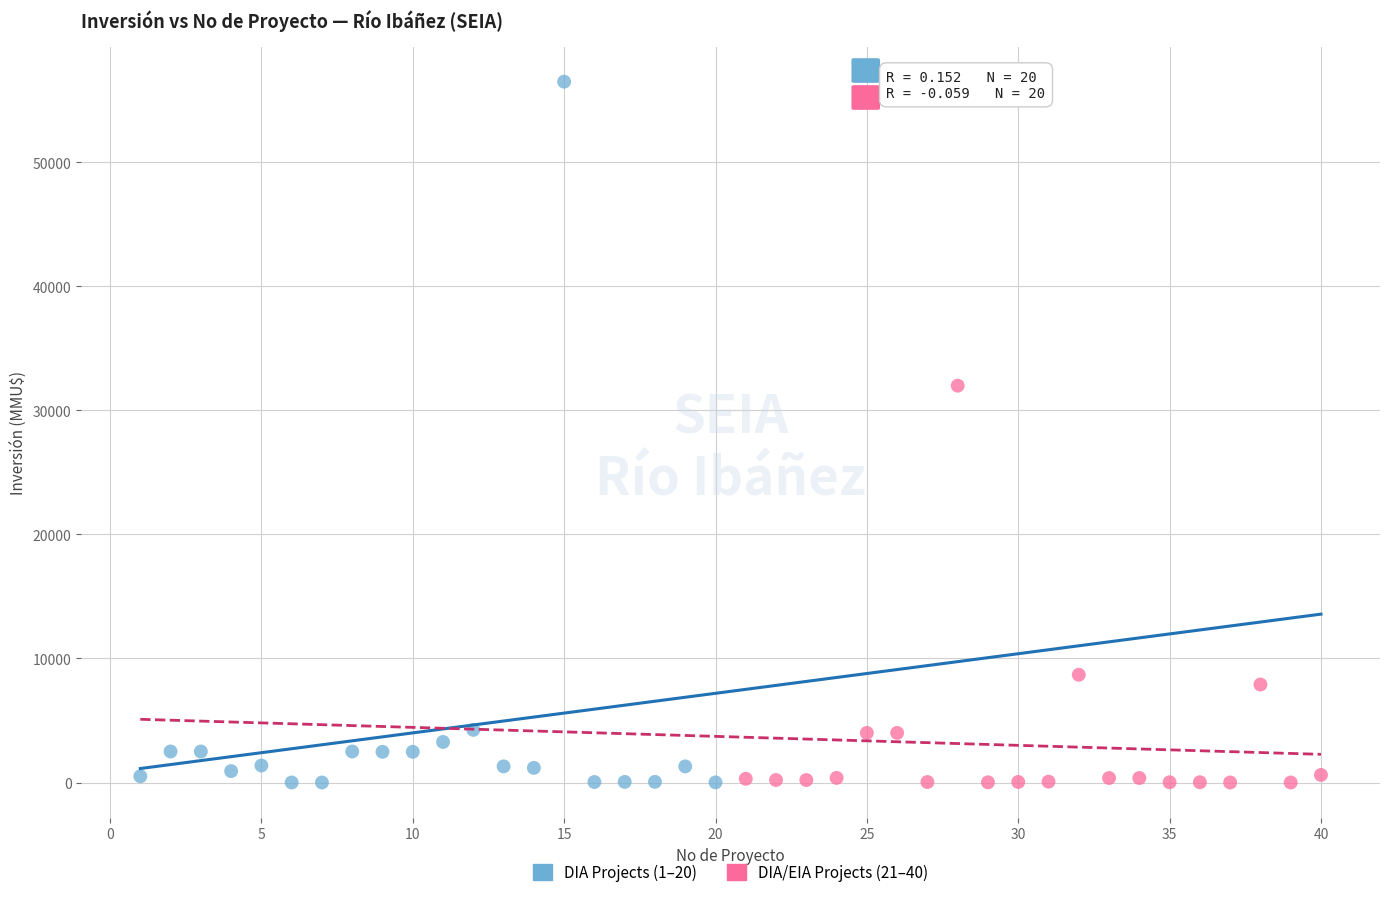

Which series has the widest spread of Y values?

DIA Projects (1–20)